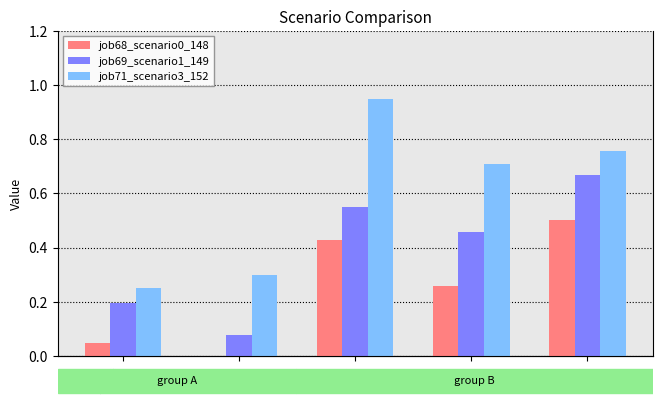

How many groups of bars are there?

5